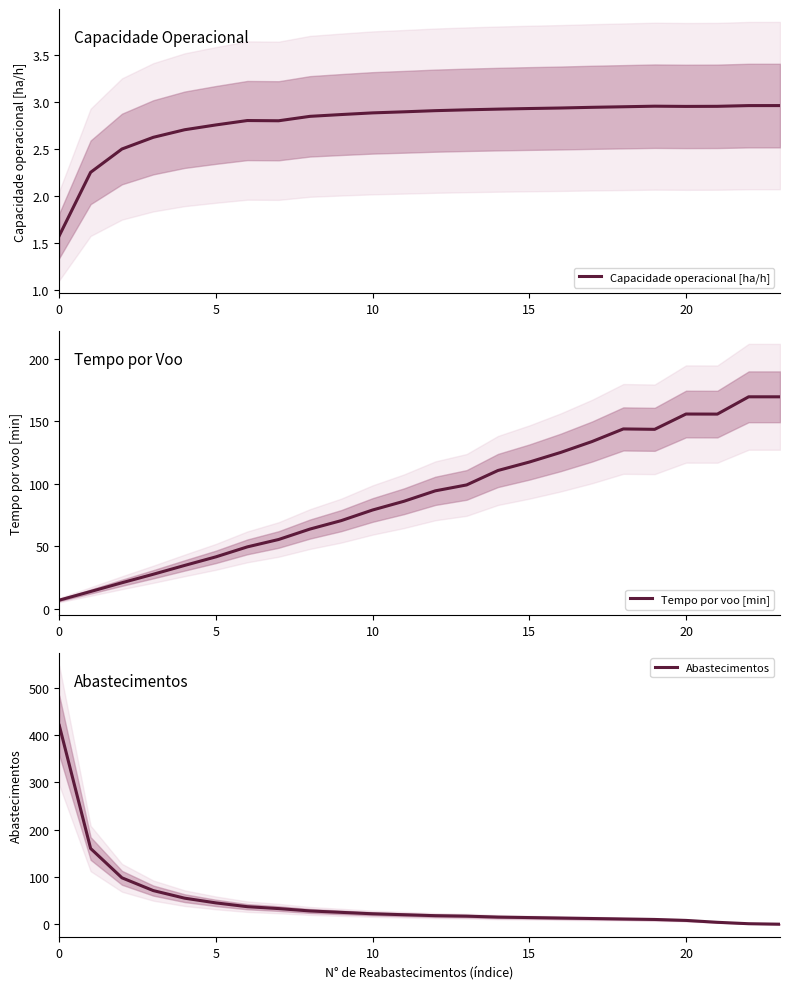

Does the chart display data point markers on the line(s)?

No